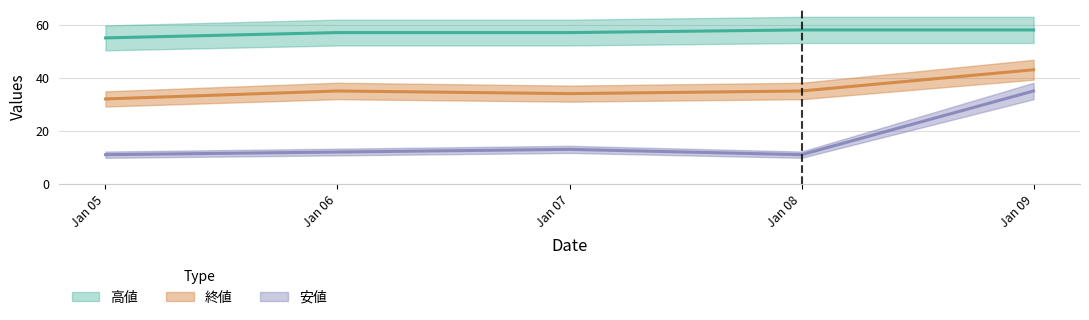

True or false: 高値 and 安値 cross at least once.

False